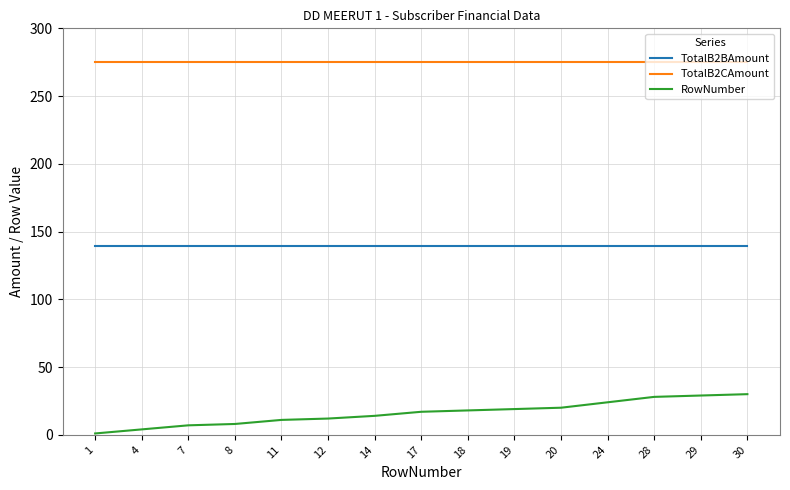

Between 4 and 30, which series saw the biggest shift?

RowNumber